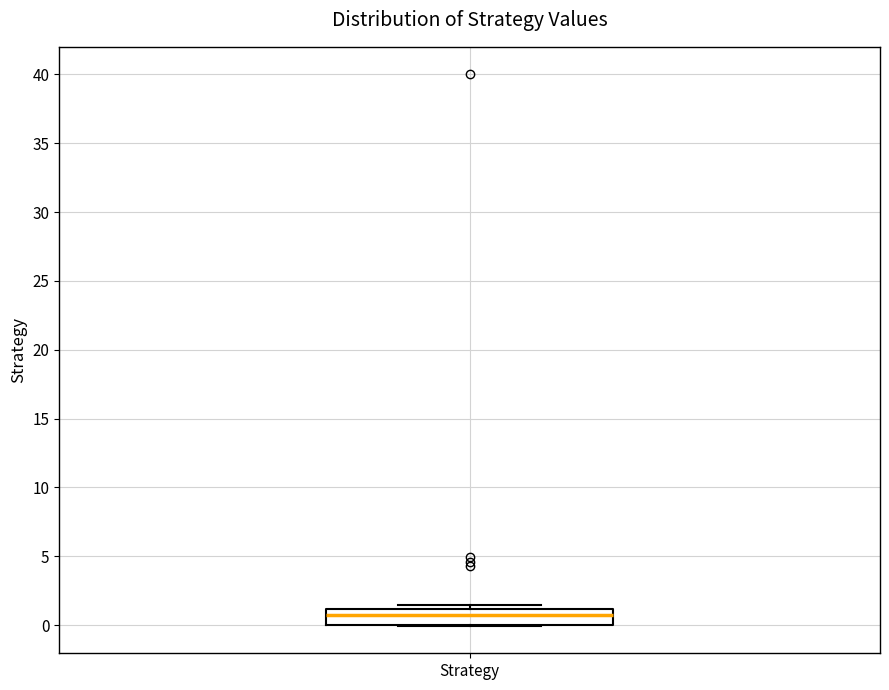

Read this box plot against the y-axis: the position of the median line, the range covered by the box, and the ends of both whiskers. The values are not printed on the chart, so give them approximately, as read against the axis.

median 0.5, box 0.0 to 1.0, whiskers 0.0 to 1.5